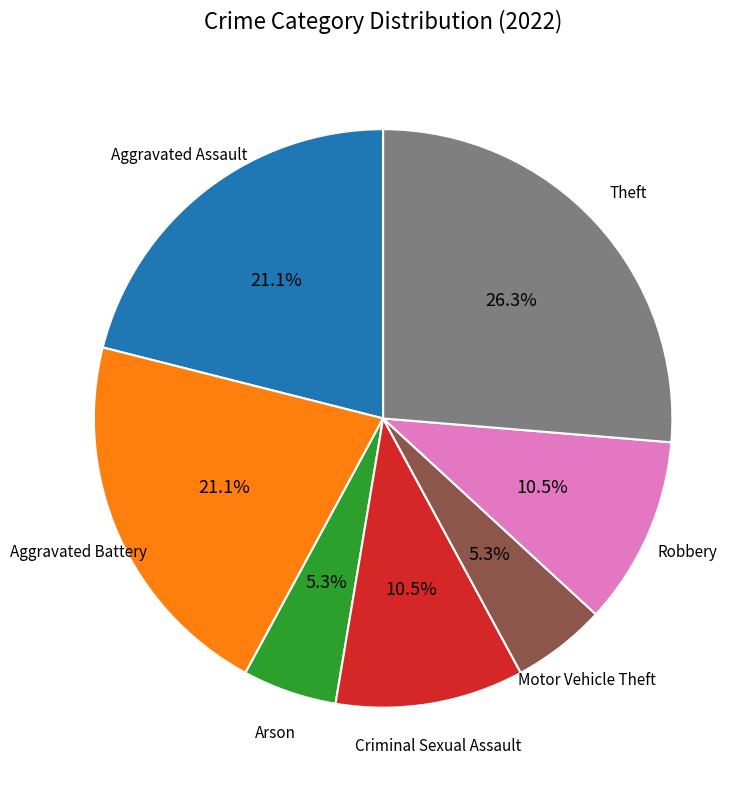

Is there a majority slice in this chart?

No